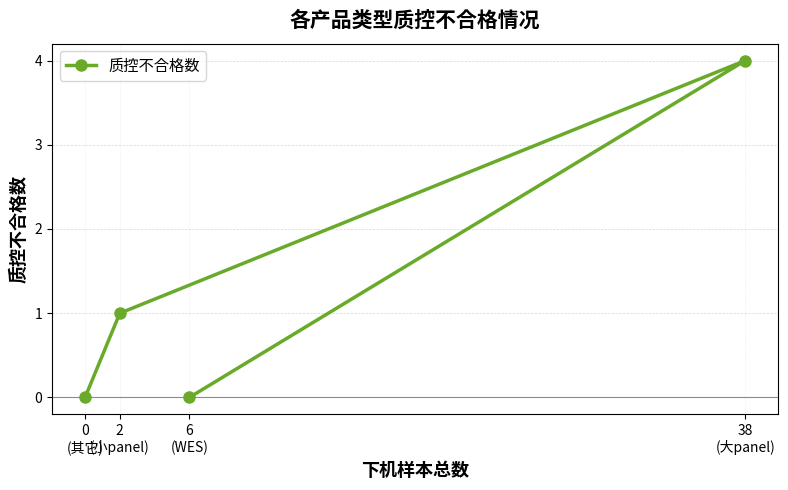

What is the sum of the values at 38
(大panel) and 0
(其它)?

4